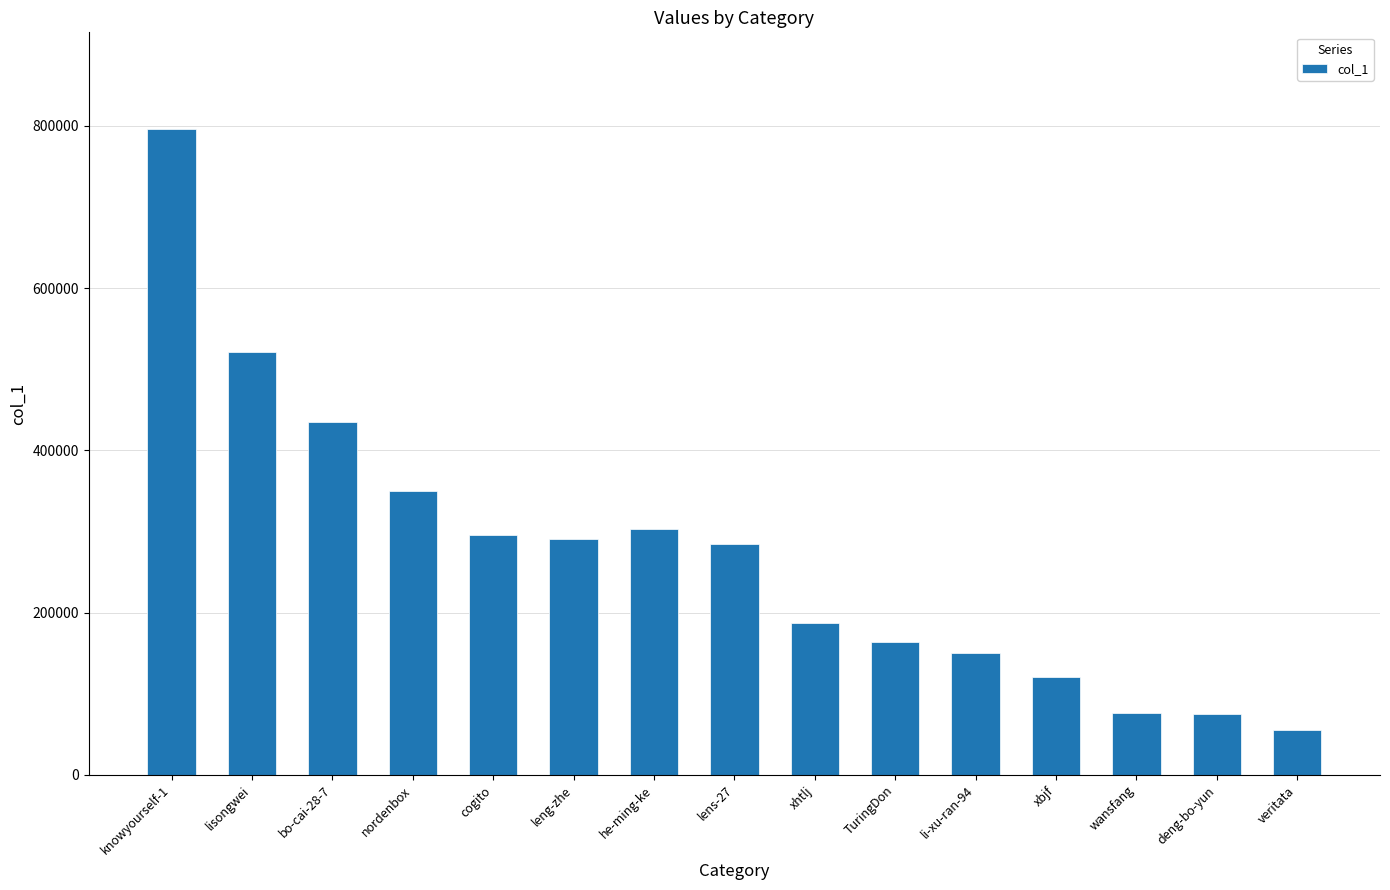

What is the label of the 15th bar from the right?

knowyourself-1